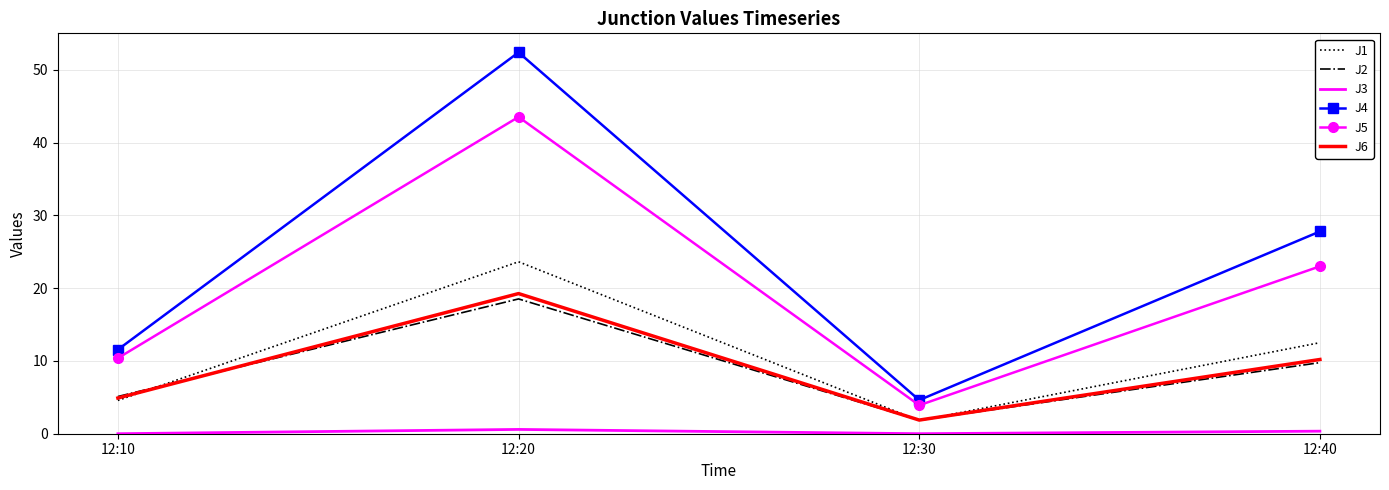

True or false: J1 has a value of 8.2 at 12:10.

False